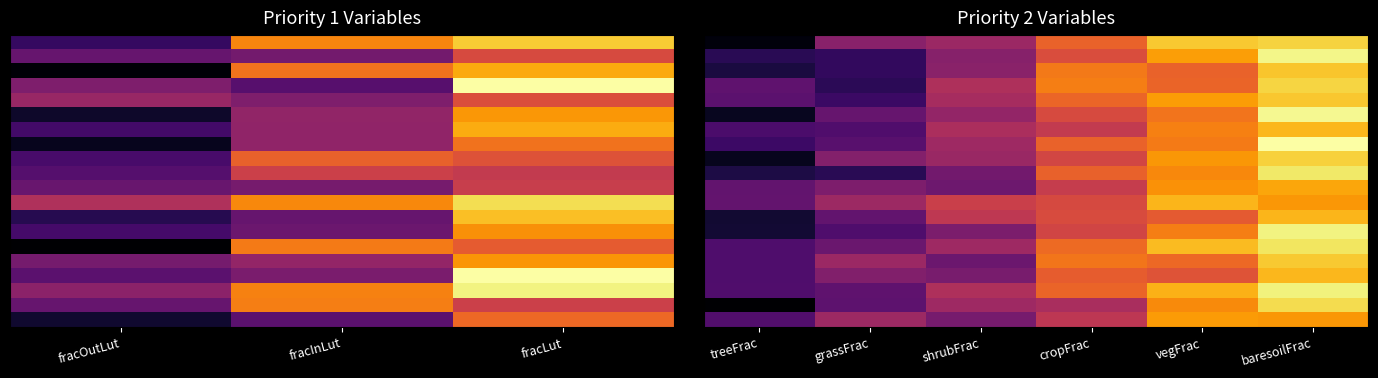

Count the number of data series in this chart.

20